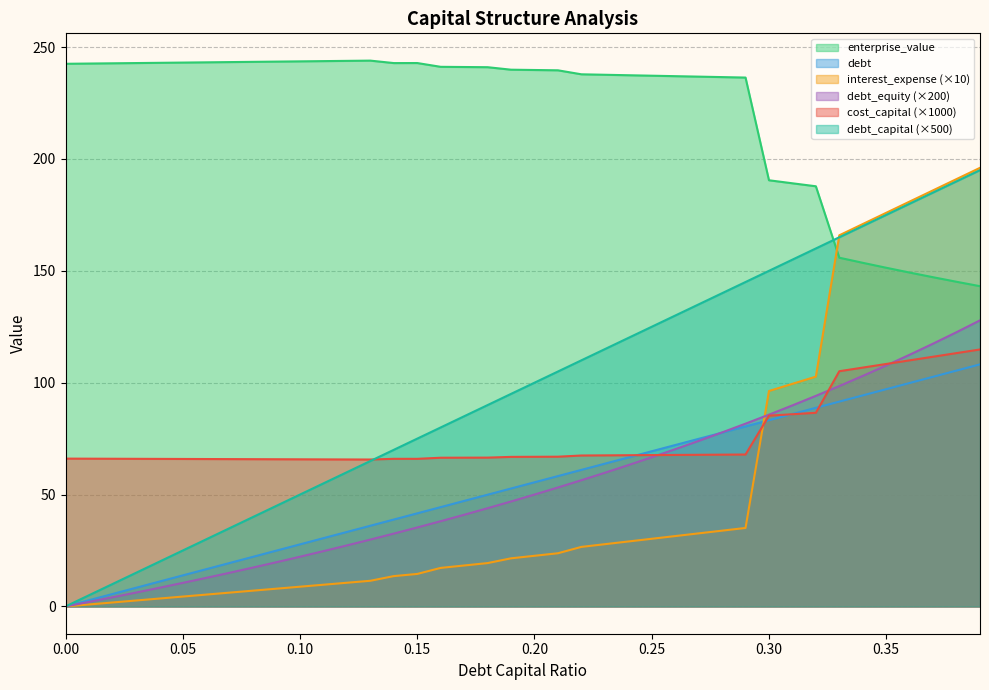

What is the average value of the enterprise_value series?

221.1